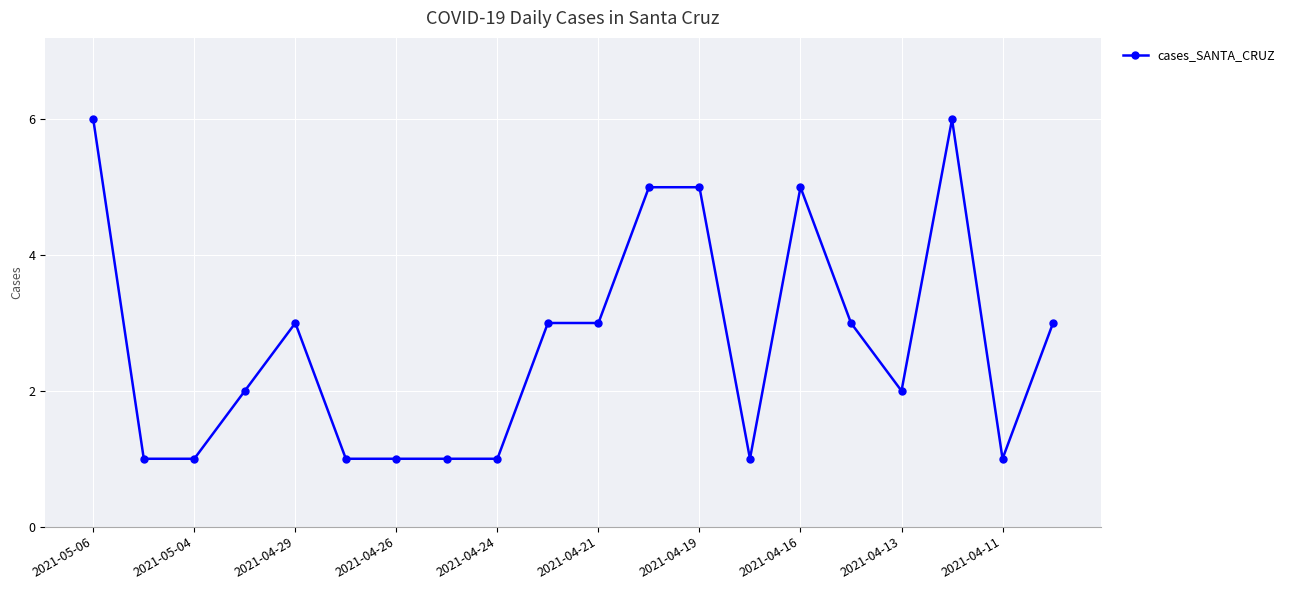

What is the value of the 20th point from the left?

3